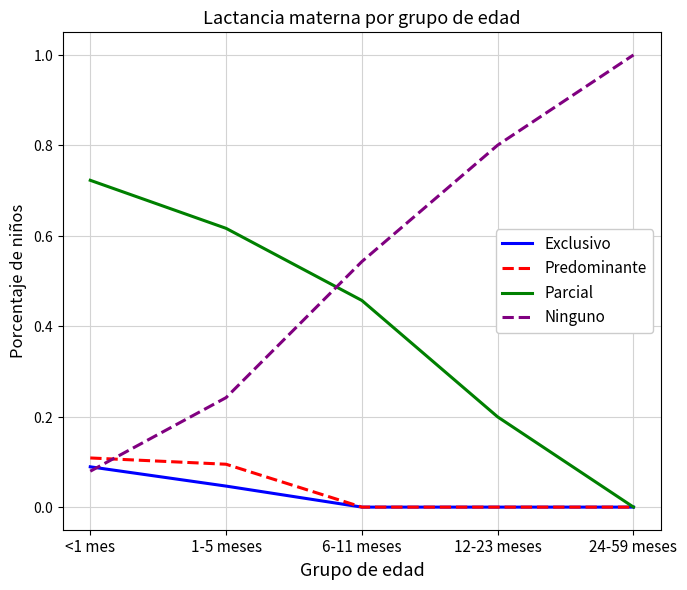

What is the difference between the Parcial values at 12-23 meses and 1-5 meses?

0.4